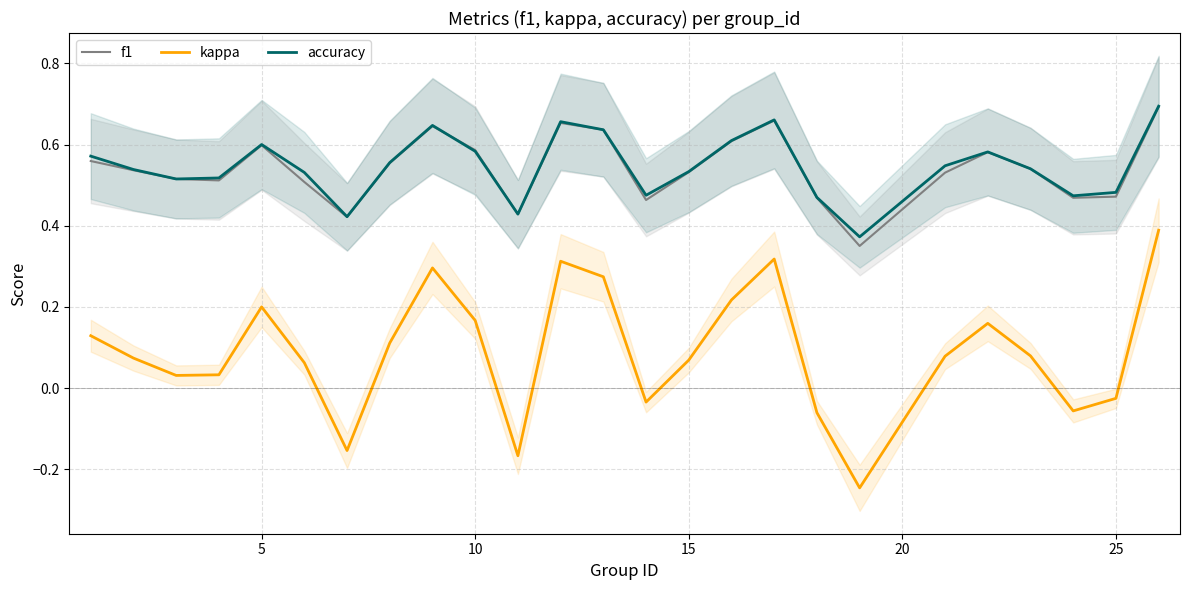

True or false: f1 and kappa intersect in this chart.

False